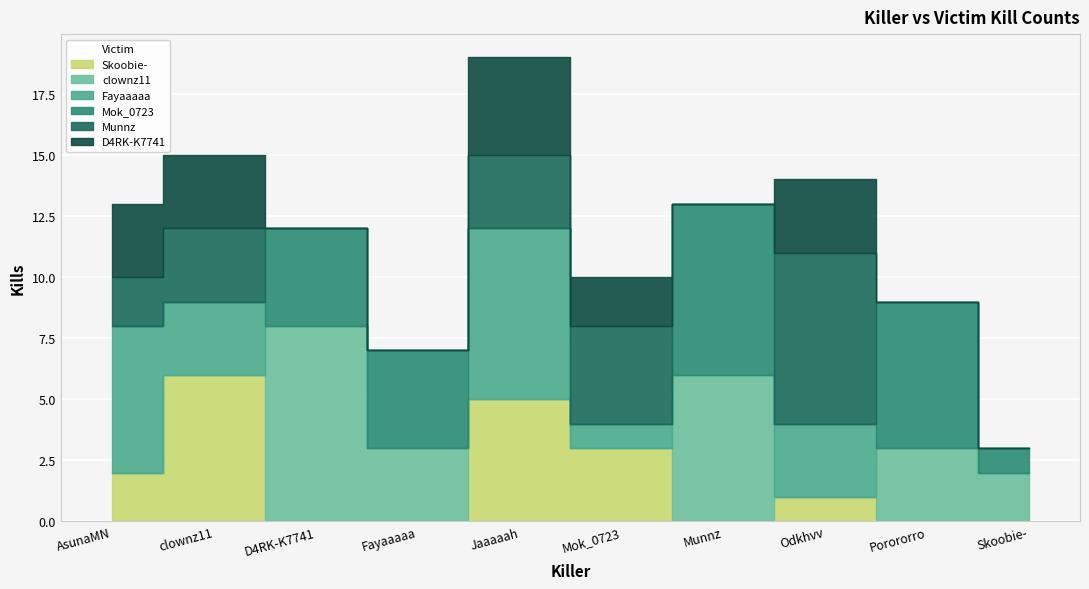

Count the clownz11 values in the range 0 to 3.

8